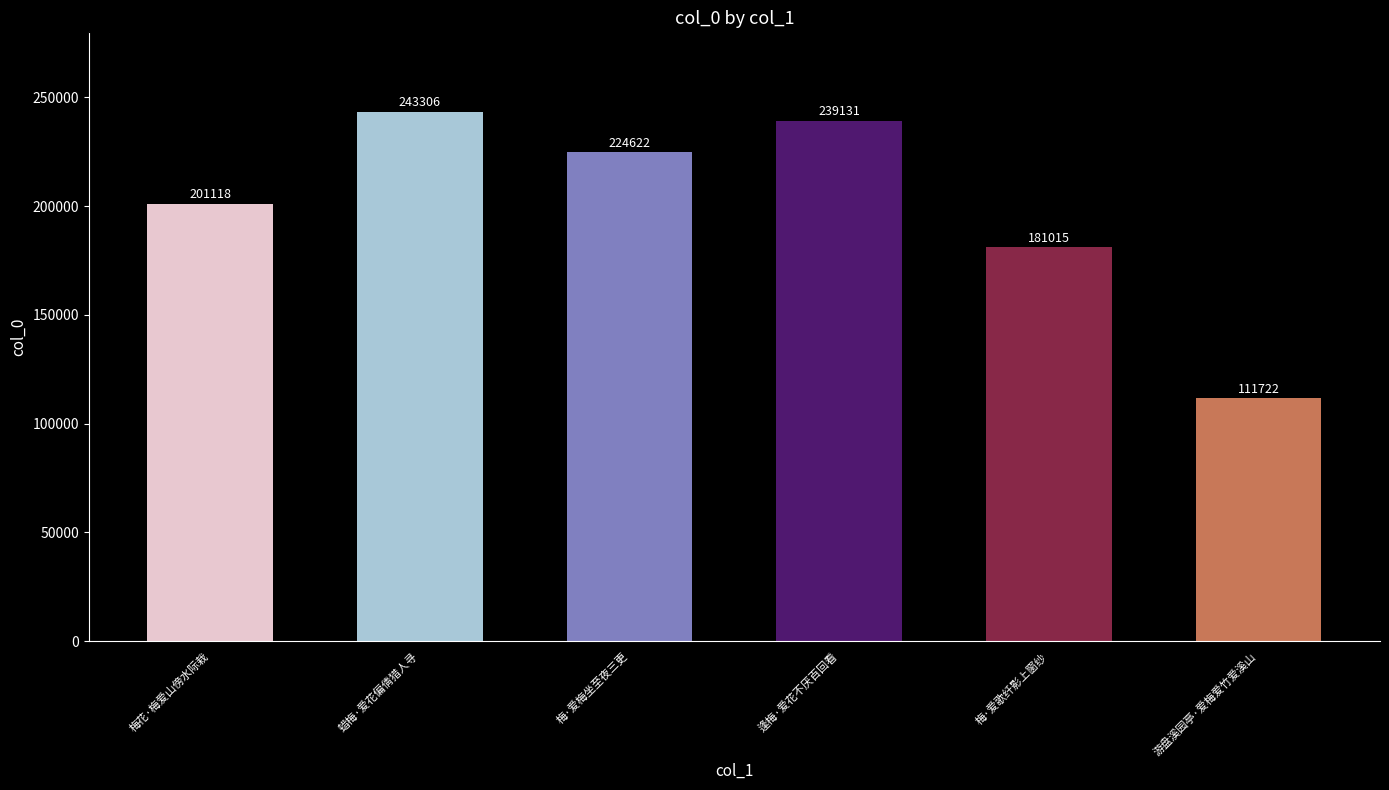

Where is the data nearest to the value 177514?

梅·爱歌纤影上窗纱